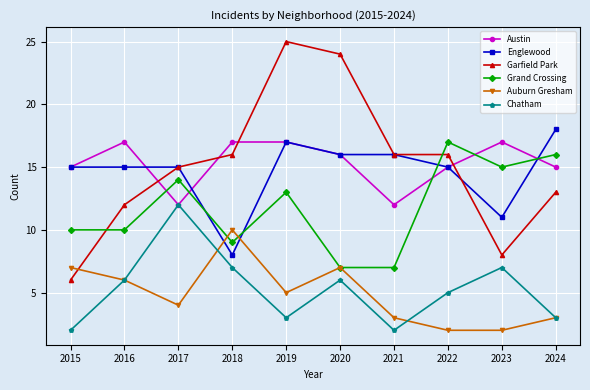

Where is Garfield Park nearest to the value 15?

2017